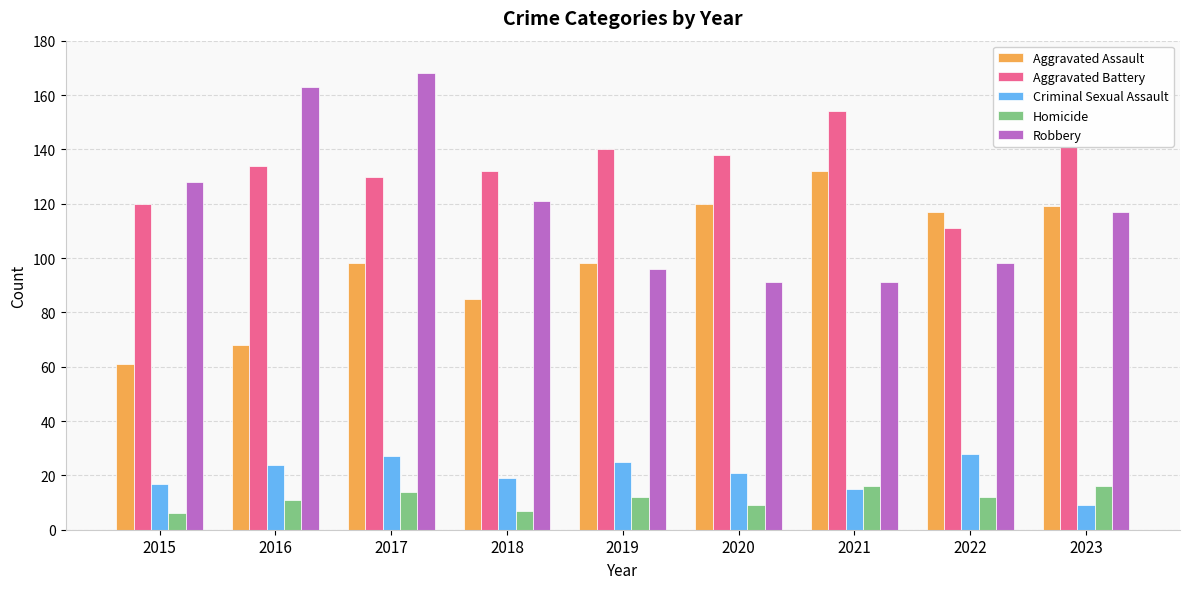

Which series has the largest total across all categories?

Aggravated Battery